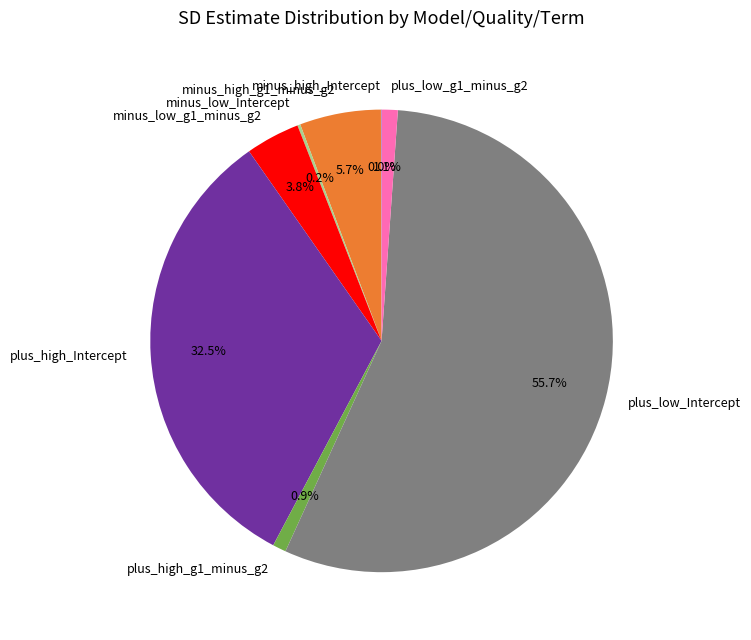

What percentage is the minus_high_g1_minus_g2 slice, to the nearest percent?

6%